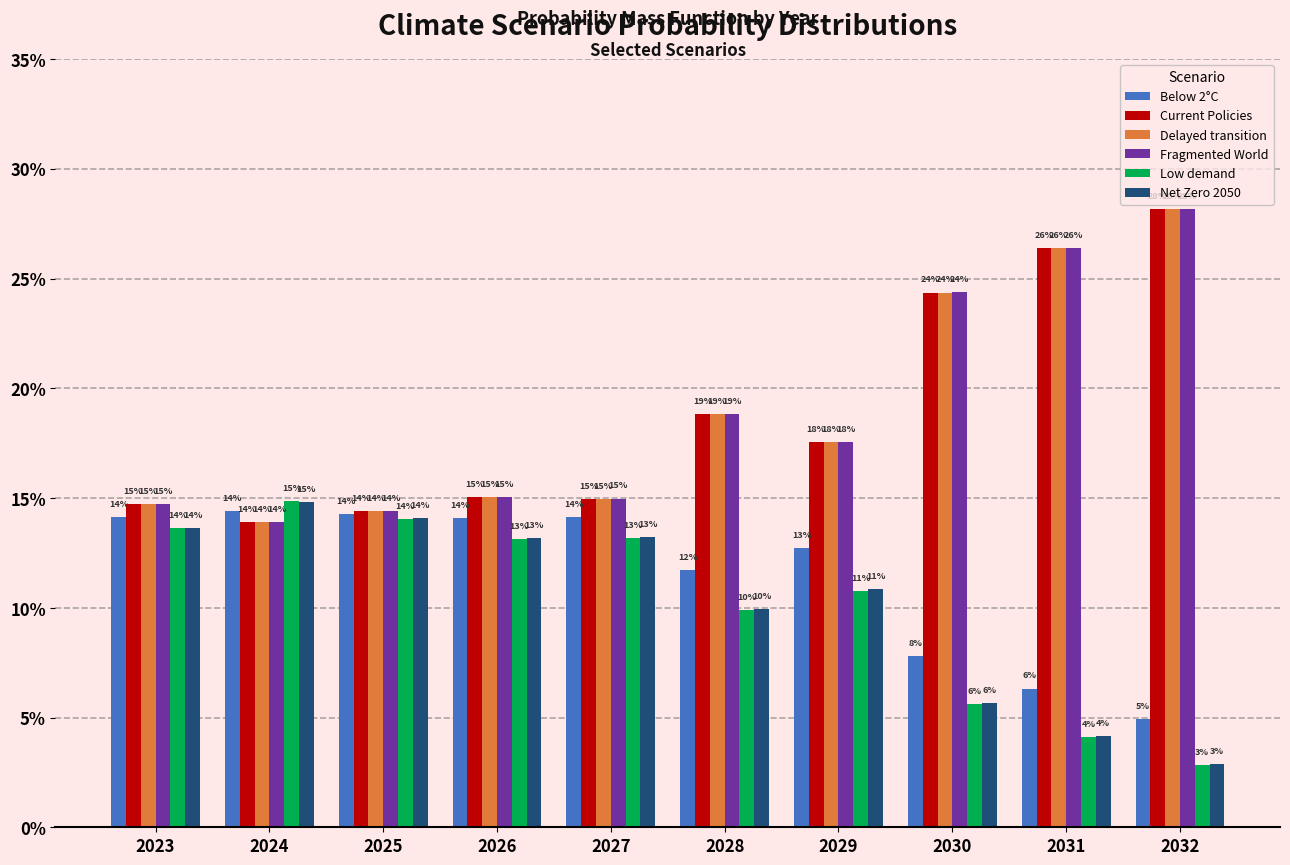

Is the value of Fragmented World at 2028 greater than the value of Net Zero 2050 at 2027?

Yes